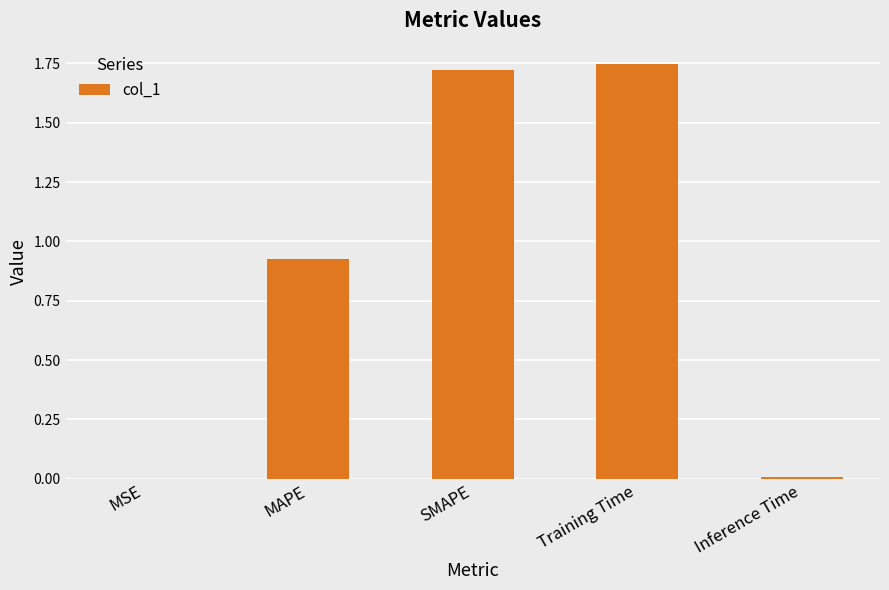

Is it true that the value at Inference Time is 0.0?

True